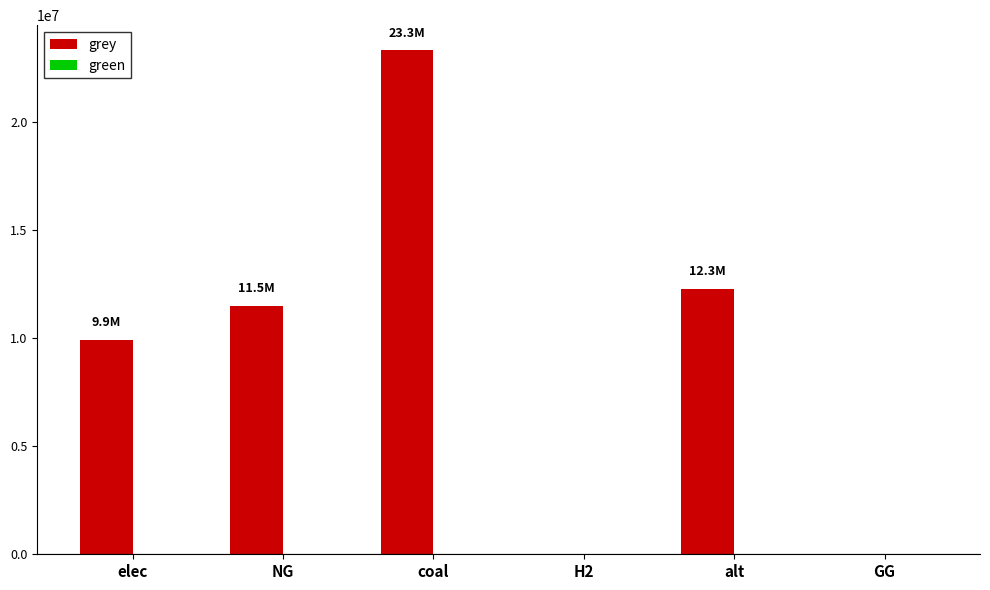

What is the sum of all values?

57064614.8